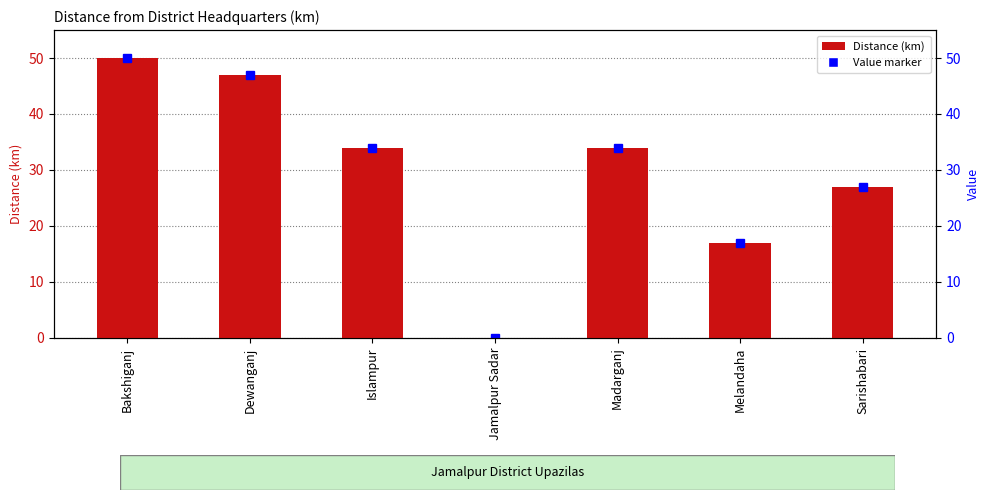

What is the sum of all values?

209